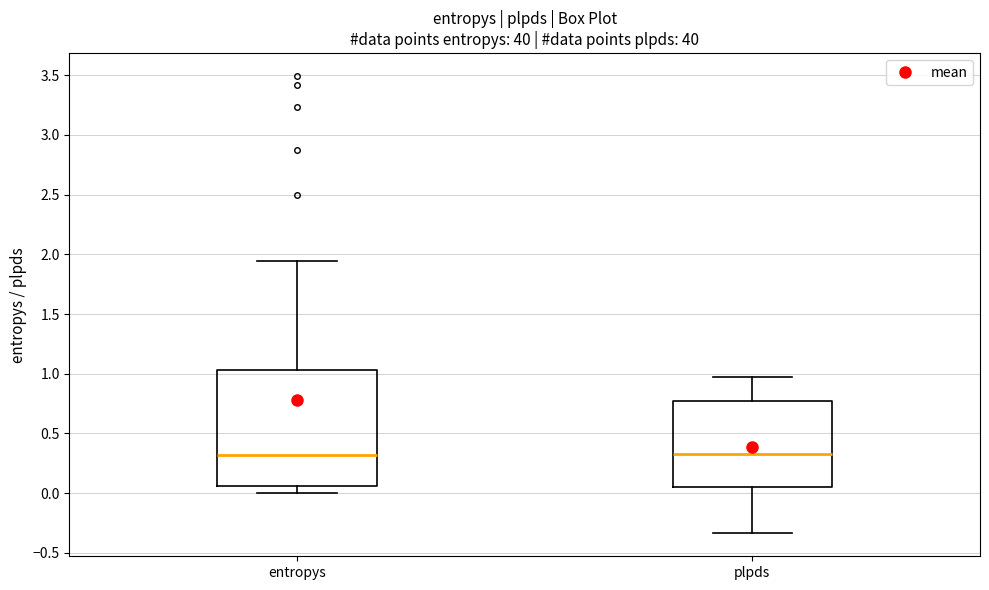

Where is the lower edge of the box for entropys on the y-axis? The values are not printed on the chart, so give them approximately, as read against the axis.

0.05